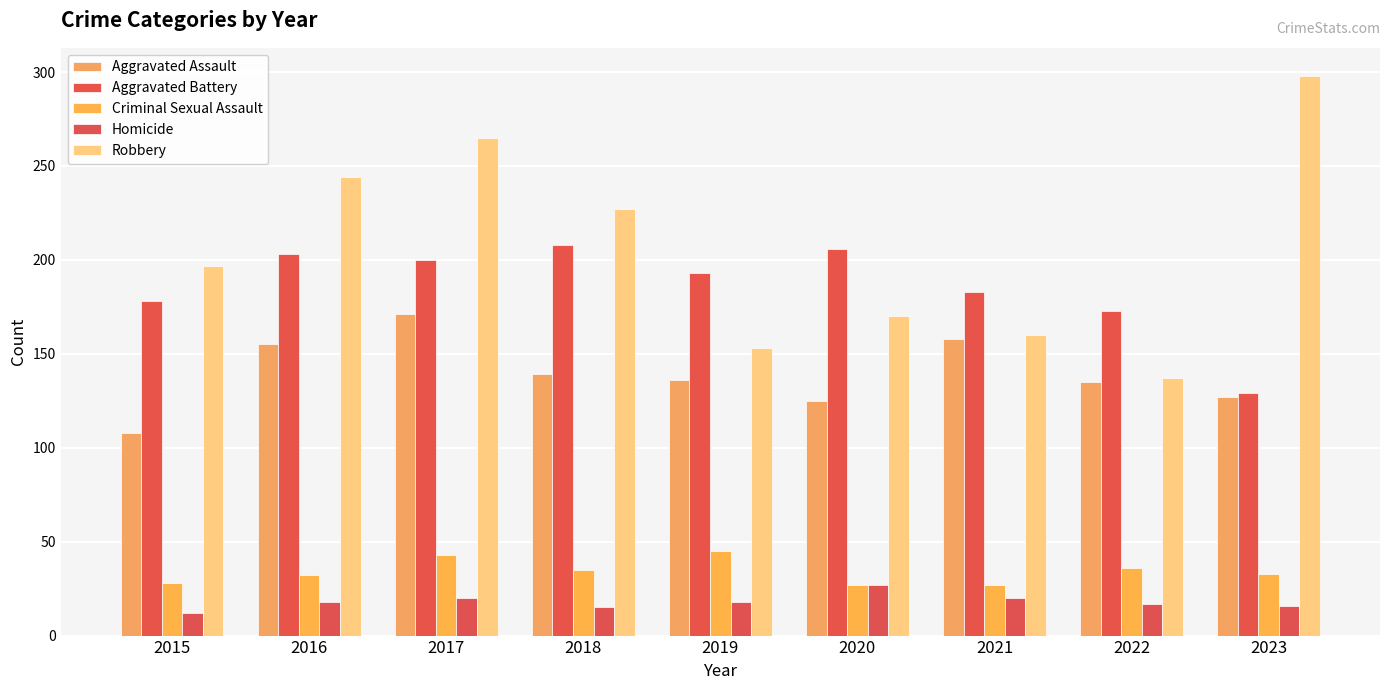

Reading left to right, list all the values displayed in this chart.

Aggravated Assault: 108	155	171	139	136	125	158	135	127
Aggravated Battery: 178	203	200	208	193	206	183	173	129
Criminal Sexual Assault: 28	32	43	35	45	27	27	36	33
Homicide: 12	18	20	15	18	27	20	17	16
Robbery: 197	244	265	227	153	170	160	137	298